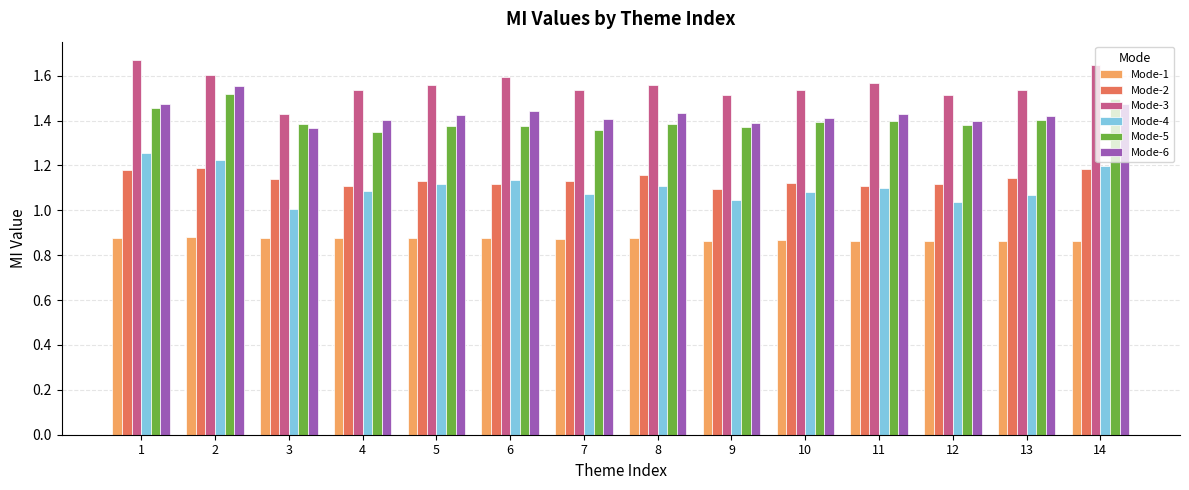

What is the difference between the highest and lowest values at 9?

0.6